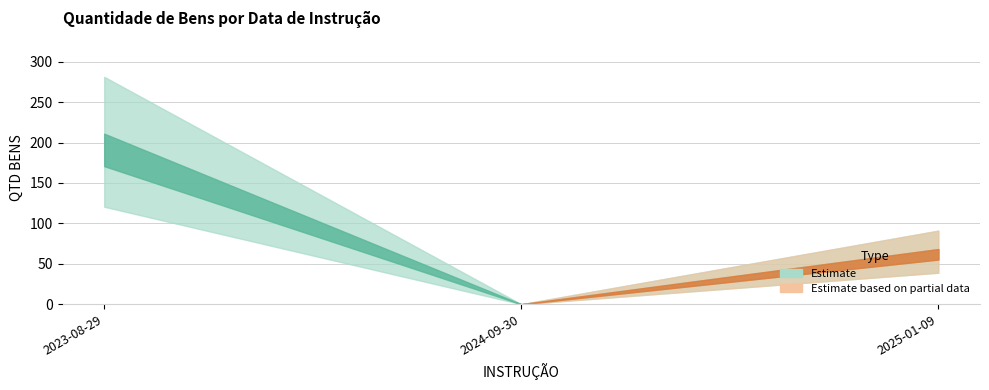

The value at 2025-01-09 is 65. True or false?

True